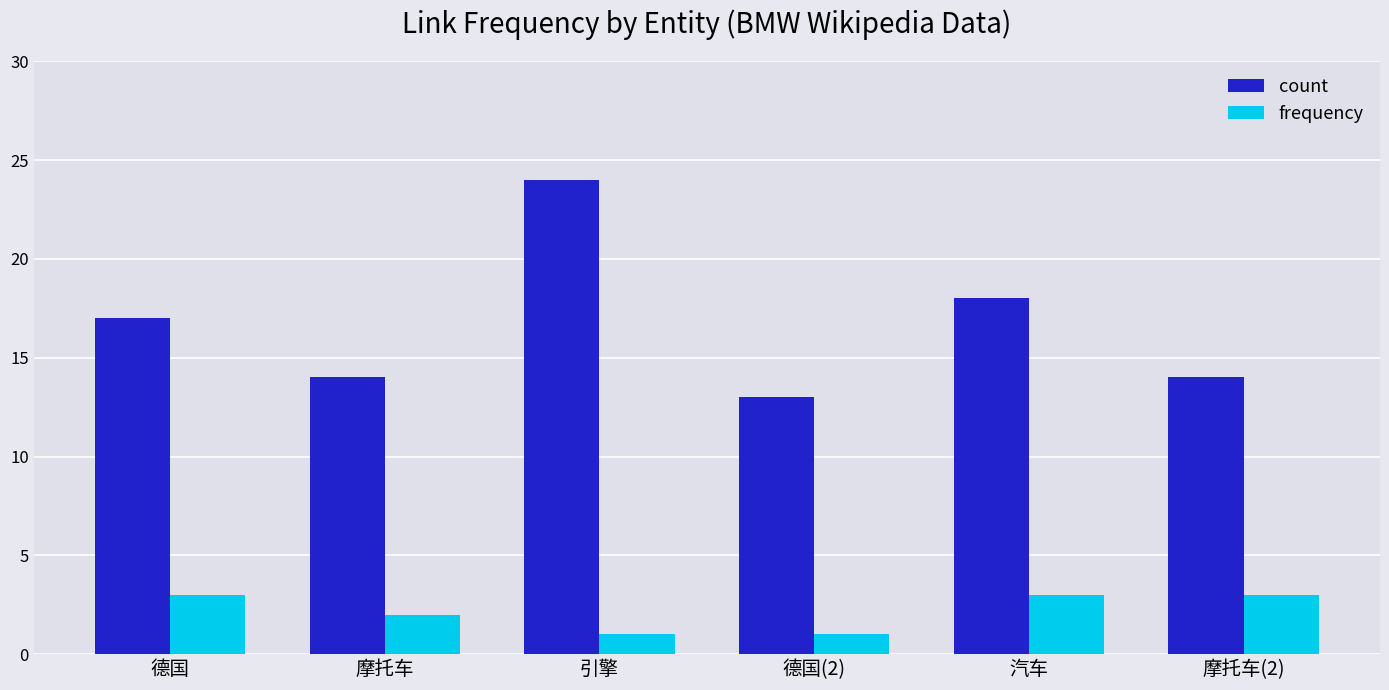

What is the sum of all frequency values?

13